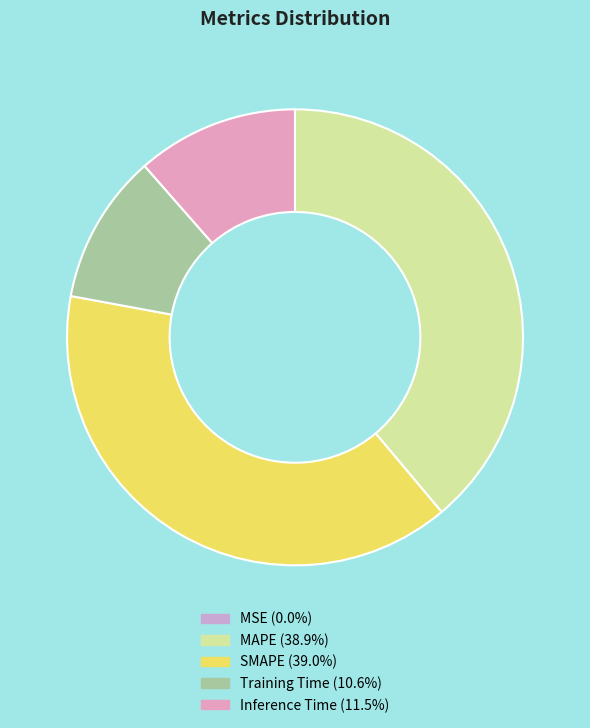

Is the sum of Training Time and MSE greater than half?

No